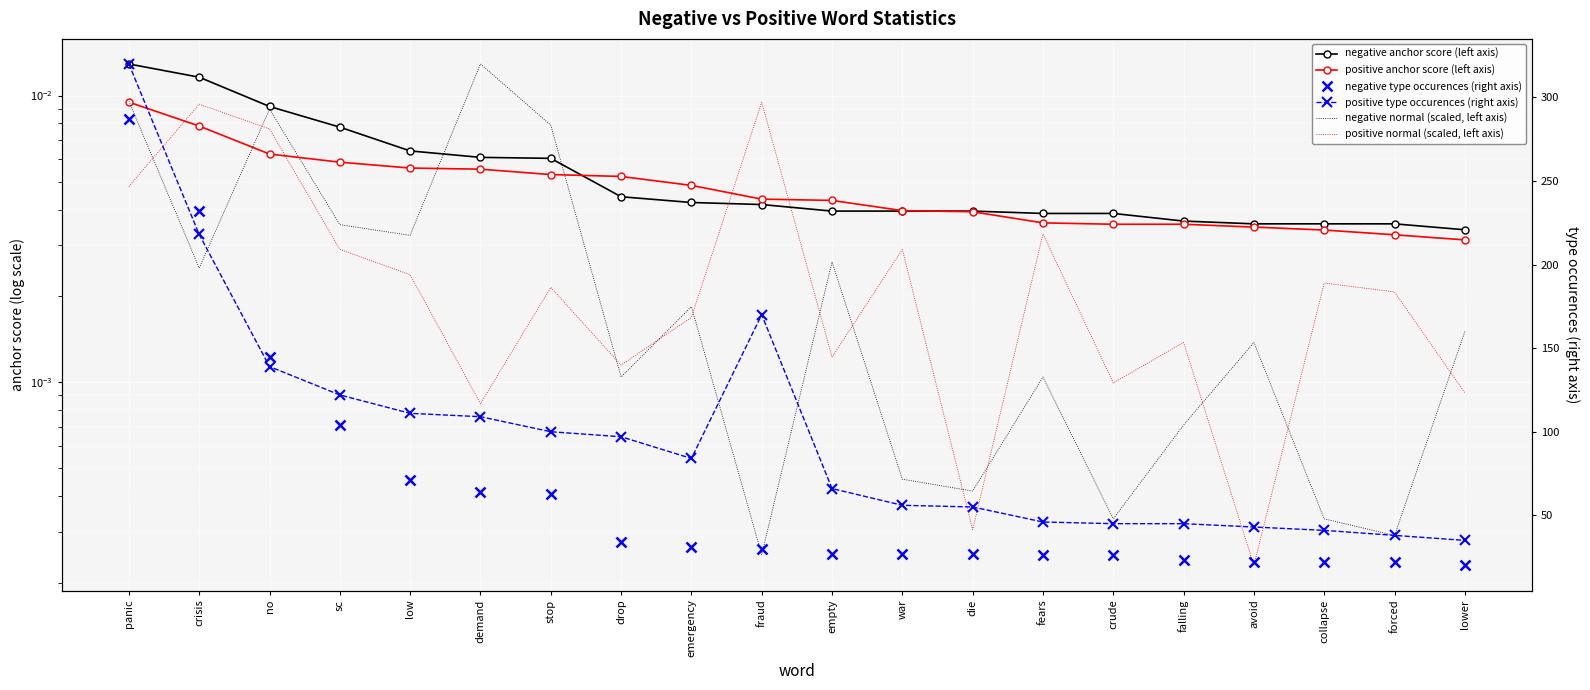

After their last crossing, which series has the higher values: negative anchor score (left axis) or positive anchor score (left axis)?

negative anchor score (left axis)